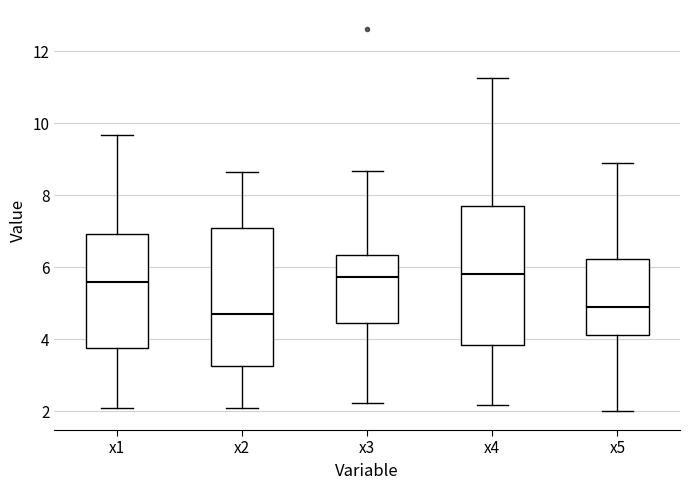

Reading left to right, read every box against the y-axis: the position of its median line, the range the box covers, and the ends of its whiskers. The values are not printed on the chart, so give them approximately, as read against the axis.

x1: median 5.6, box 3.8 to 7.0, whiskers 2.2 to 9.6
x2: median 4.6, box 3.2 to 7.0, whiskers 2.0 to 8.6
x3: median 5.8, box 4.4 to 6.4, whiskers 2.2 to 8.6
x4: median 5.8, box 3.8 to 7.8, whiskers 2.2 to 11.2
x5: median 5.0, box 4.2 to 6.2, whiskers 2.0 to 8.8